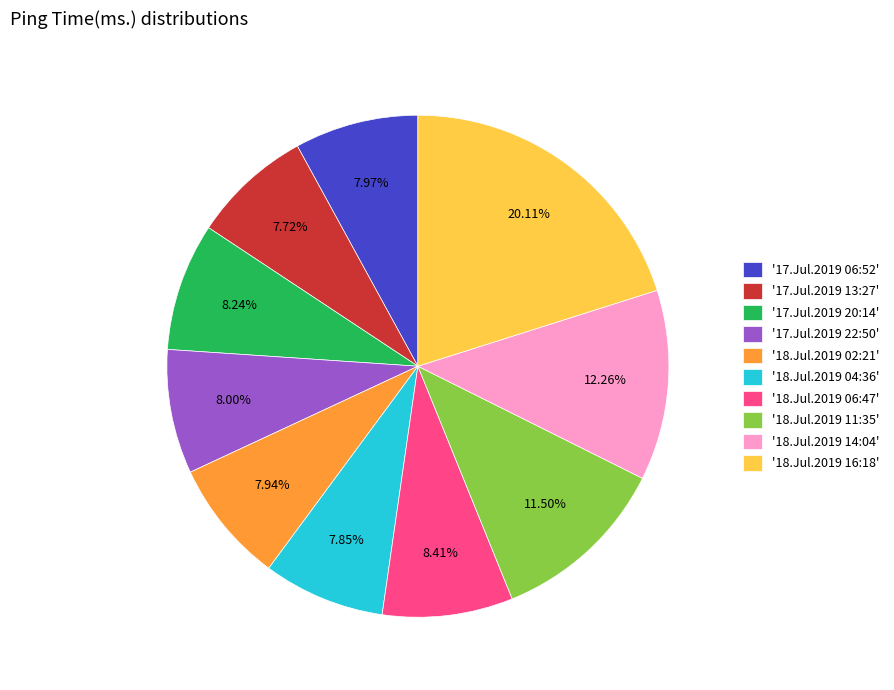

Is the sum of '18.Jul.2019 02:21' and '17.Jul.2019 13:27' greater than half?

No